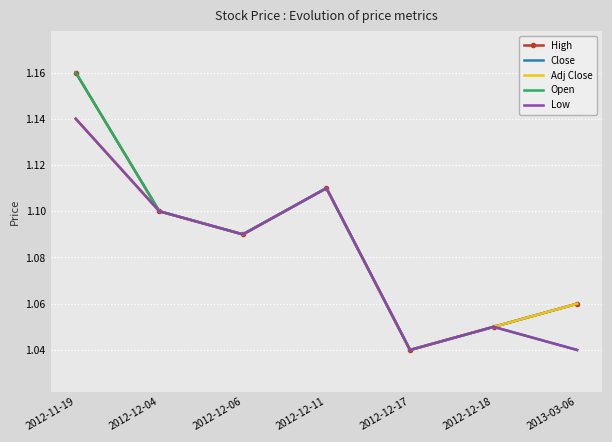

What is the average value of the Open series?

1.1